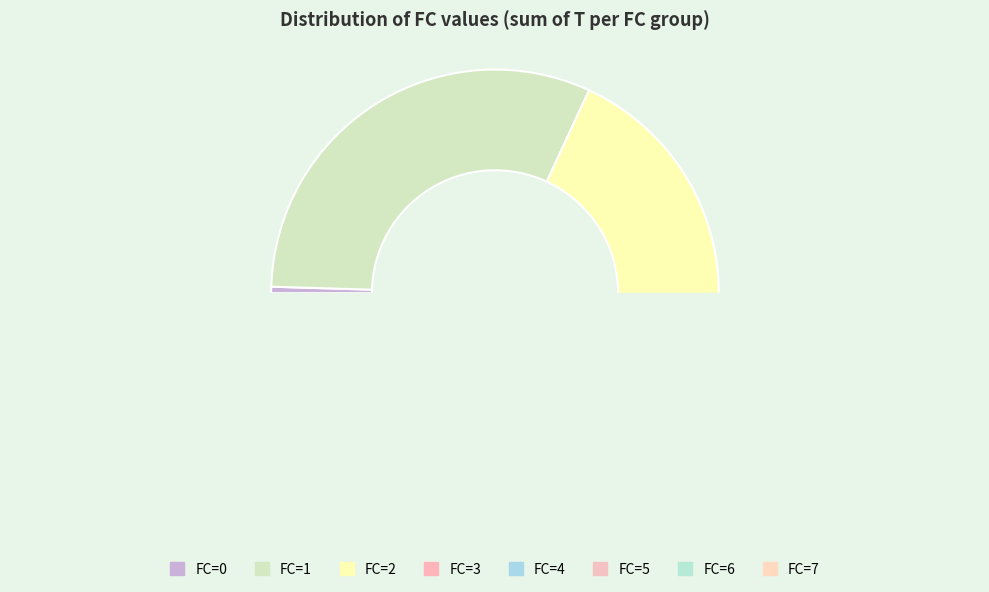

Does 5 account for over 50% of the chart?

No